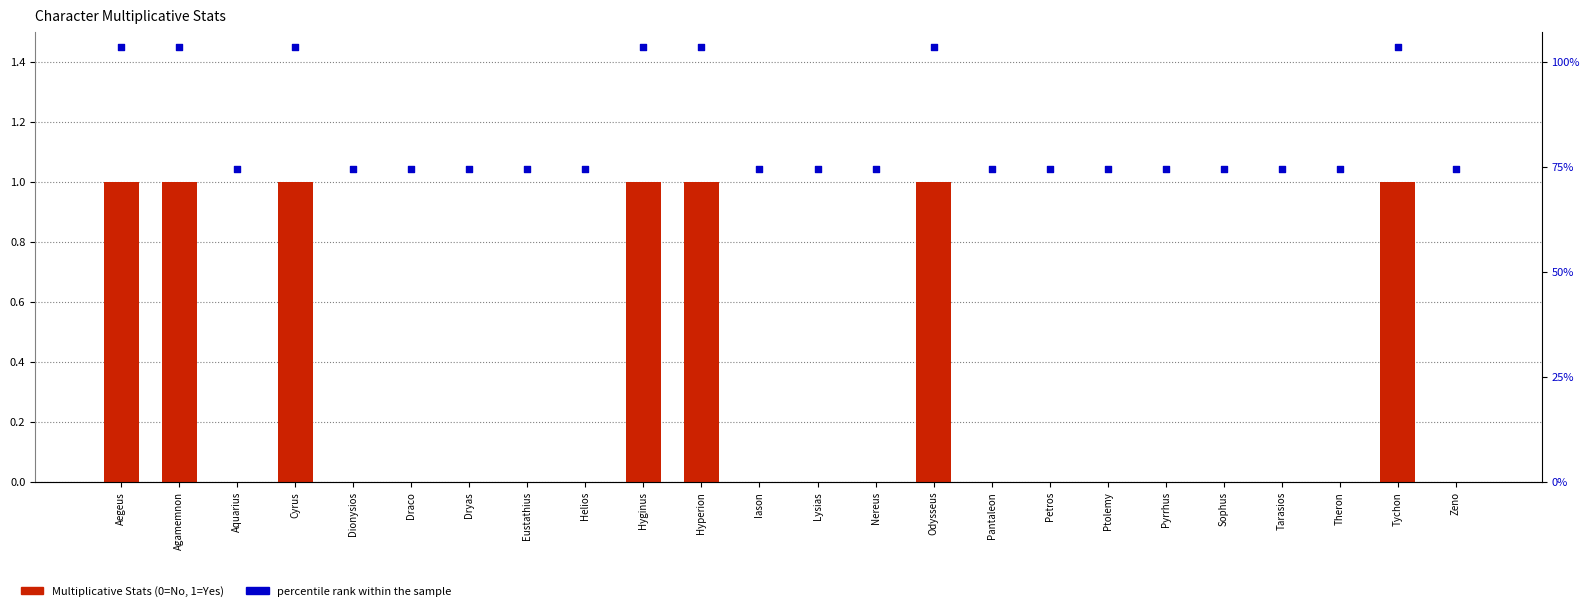

Is the value of percentile rank within the sample at Dryas greater than the value of Multiplicative Stats at Pyrrhus?

Yes